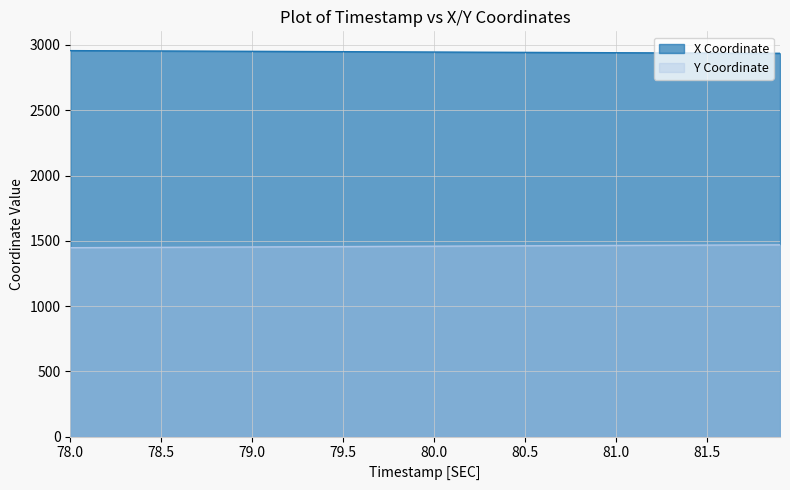

True or false: Y Coordinate and X Coordinate cross at least once.

False